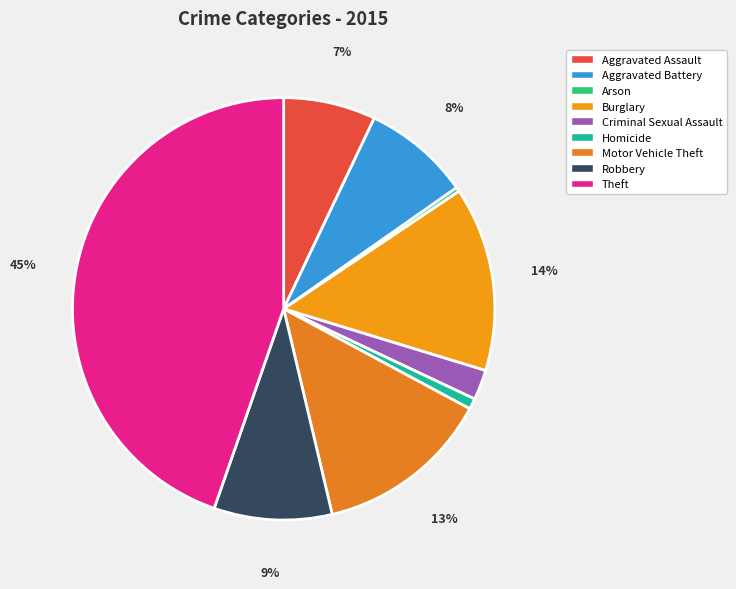

Count the number of slices in the pie.

9